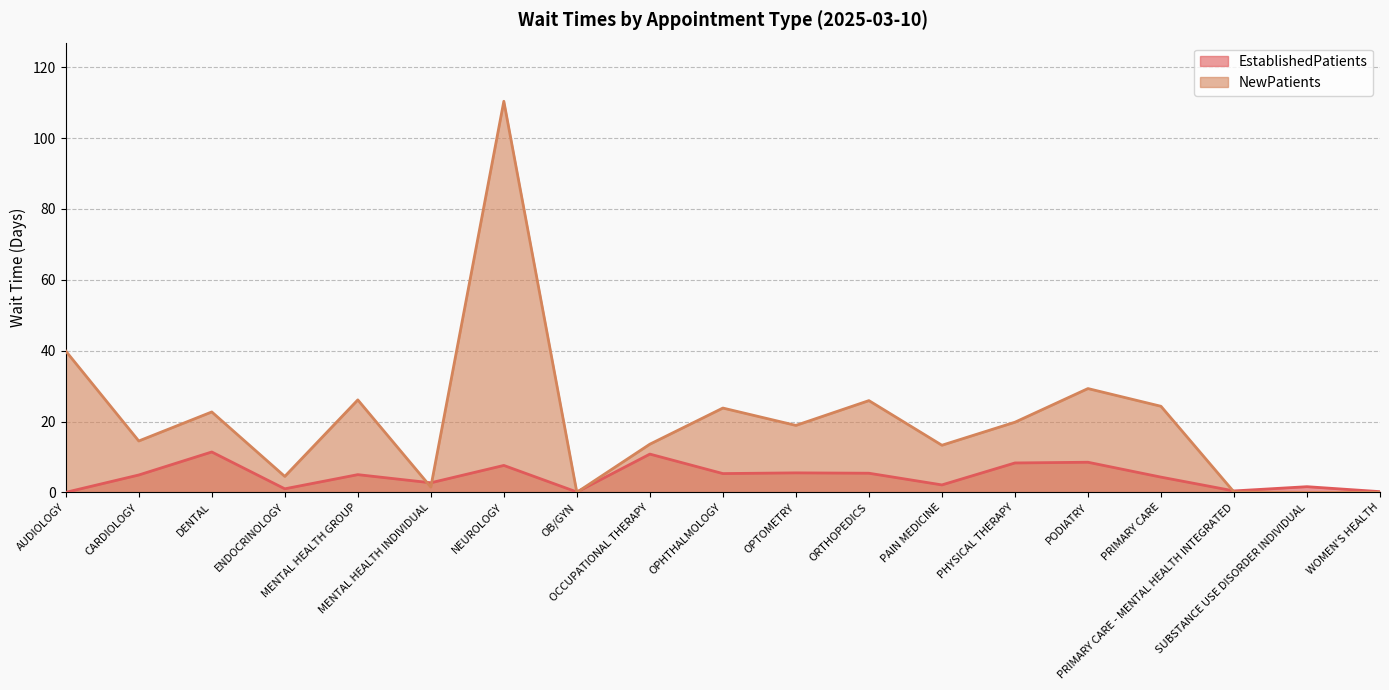

How many interior local valleys does the EstablishedPatients series have?

6